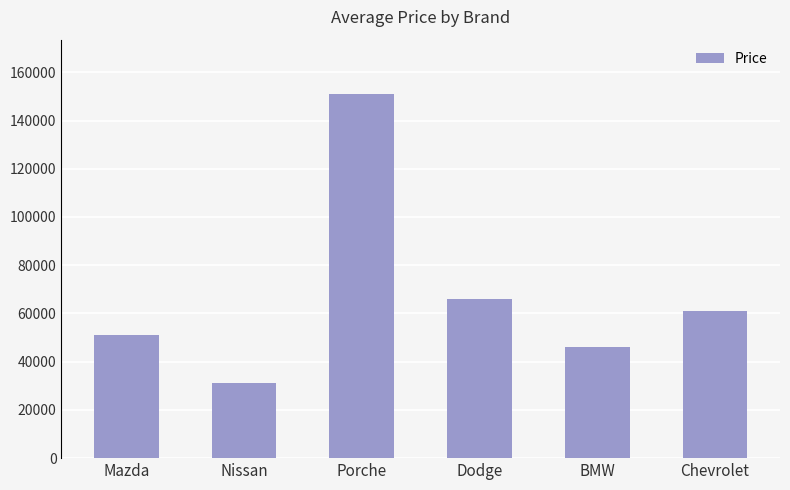

Reading left to right, extract all data points from this chart.

Mazda=51188	Nissan=31344	Porche=150898	Dodge=65895	BMW=46050	Chevrolet=61079